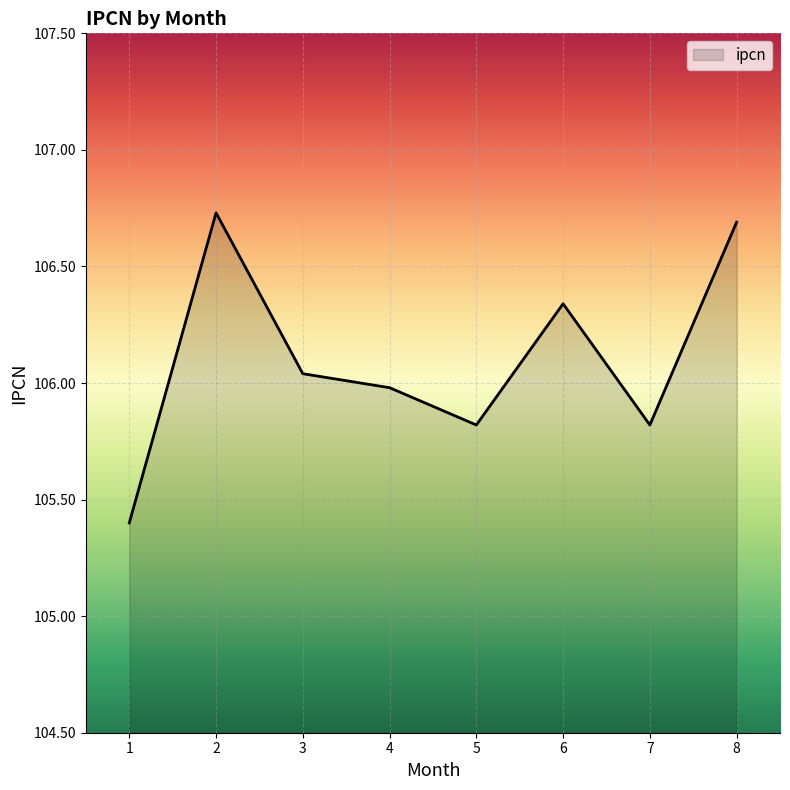

What is the sum of all values?

848.8